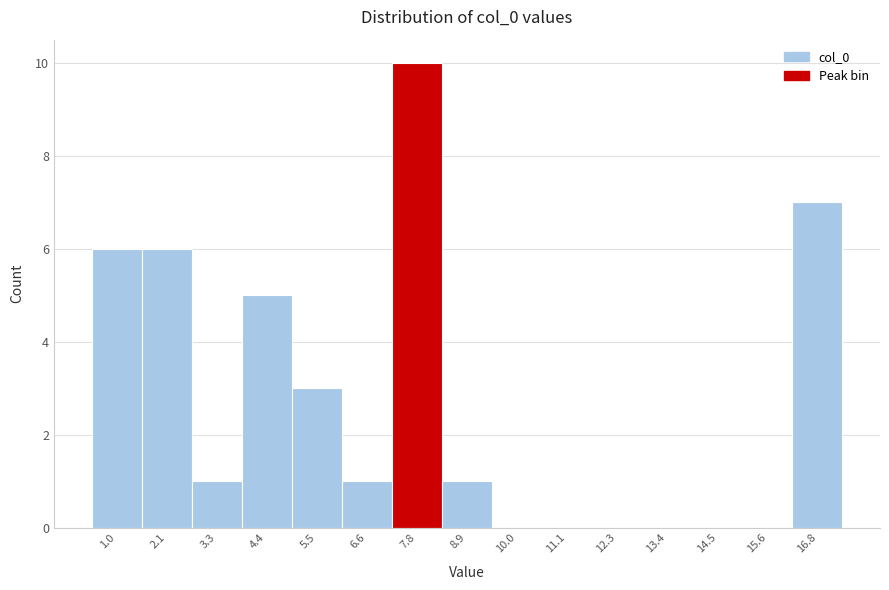

Reading left to right, extract all data points from this chart.

1.0=6	2.1=6	3.3=1	4.4=5	5.5=3	6.6=1	7.8=10	8.9=1	10.0=0	11.1=0	12.3=0	13.4=0	14.5=0	15.6=0	16.8=7